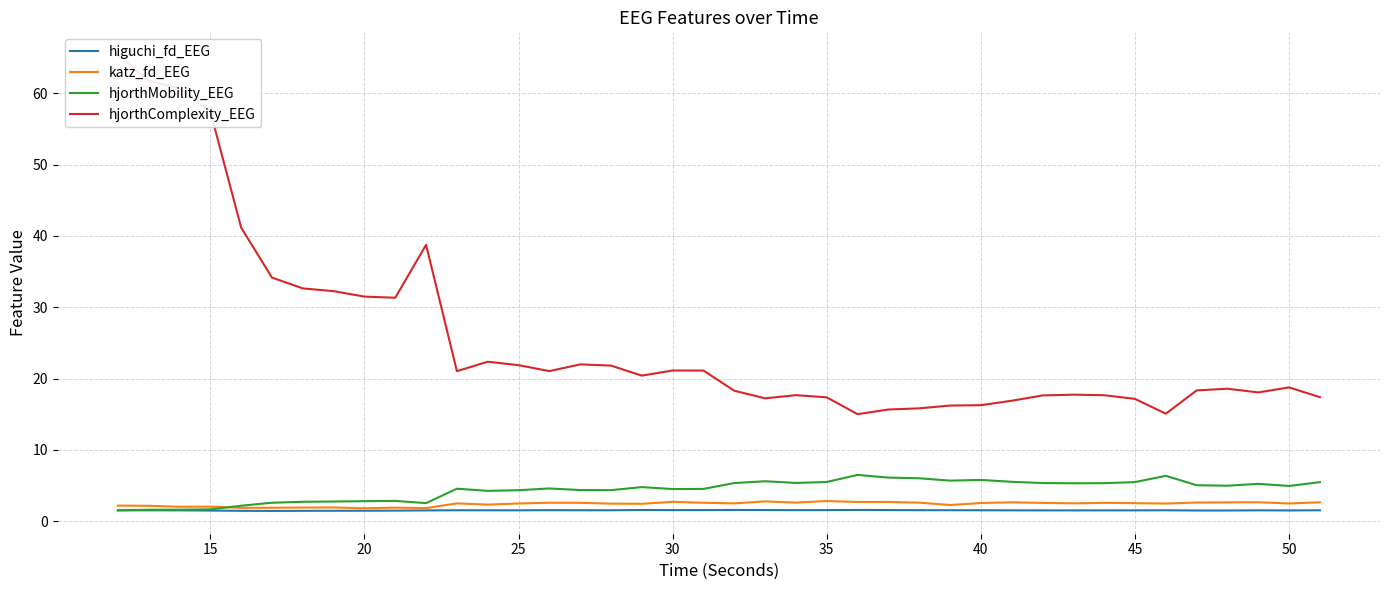

What is the lowest value of the hjorthMobility_EEG series?

1.5